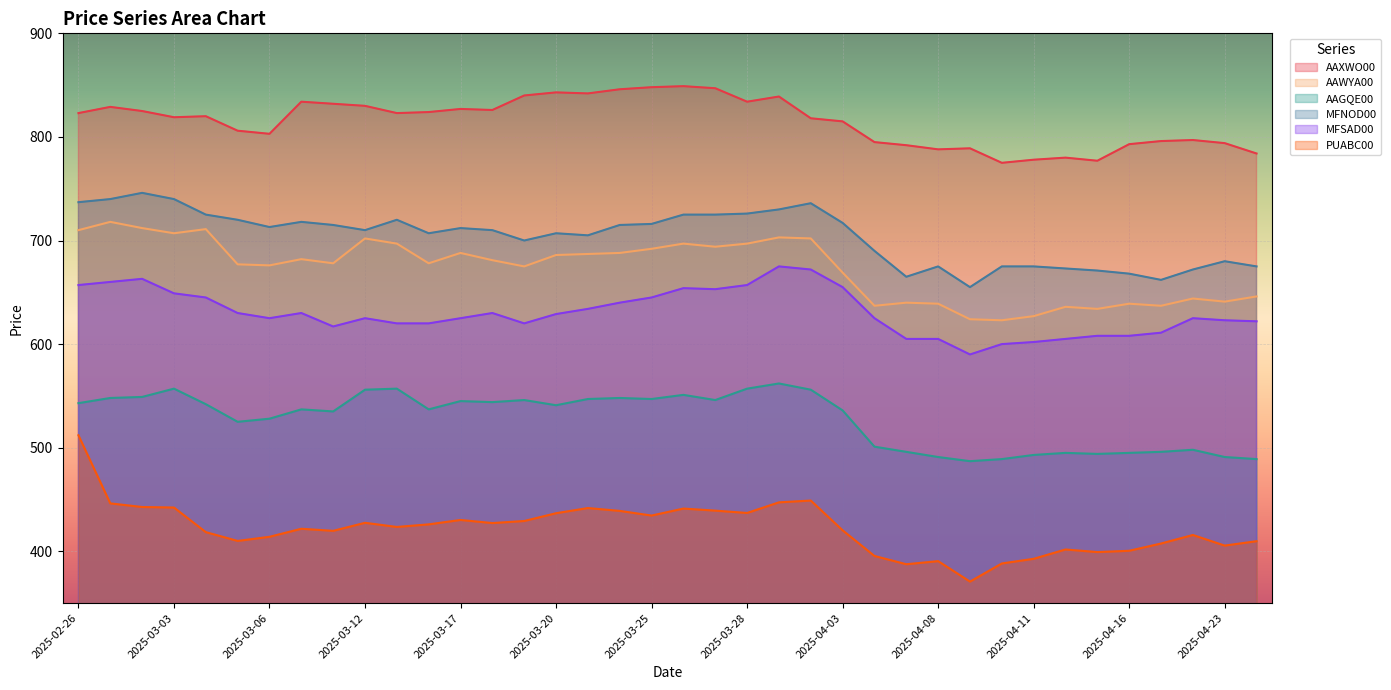

Where is AAGQE00 nearest to the value 524?

2025-03-05